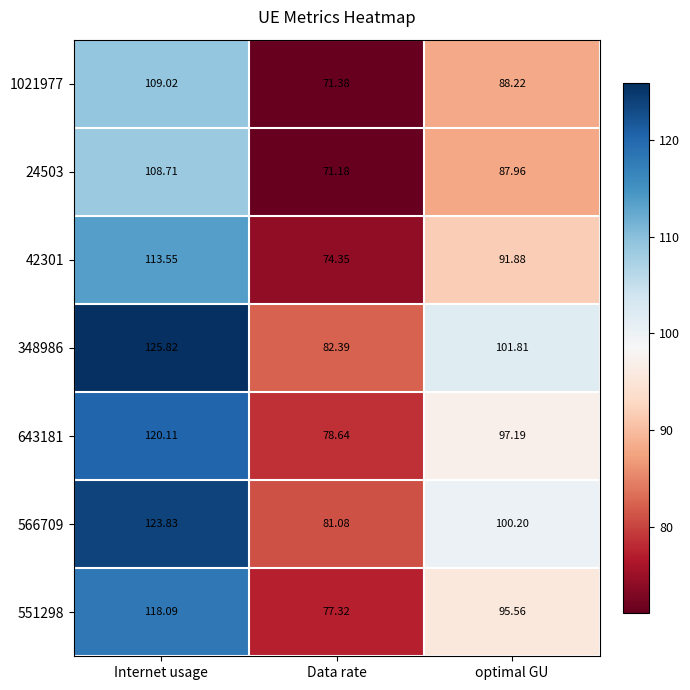

Is the value of 551298 at optimal GU greater than the value of 1021977 at Internet usage?

No